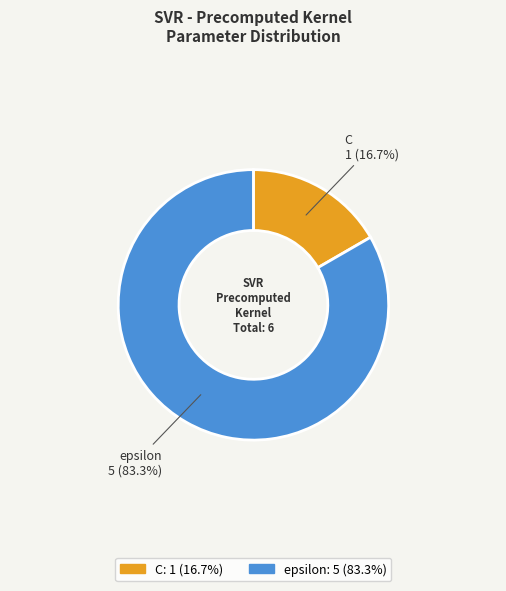

Rank the categories by value from highest to lowest.

epsilon, C